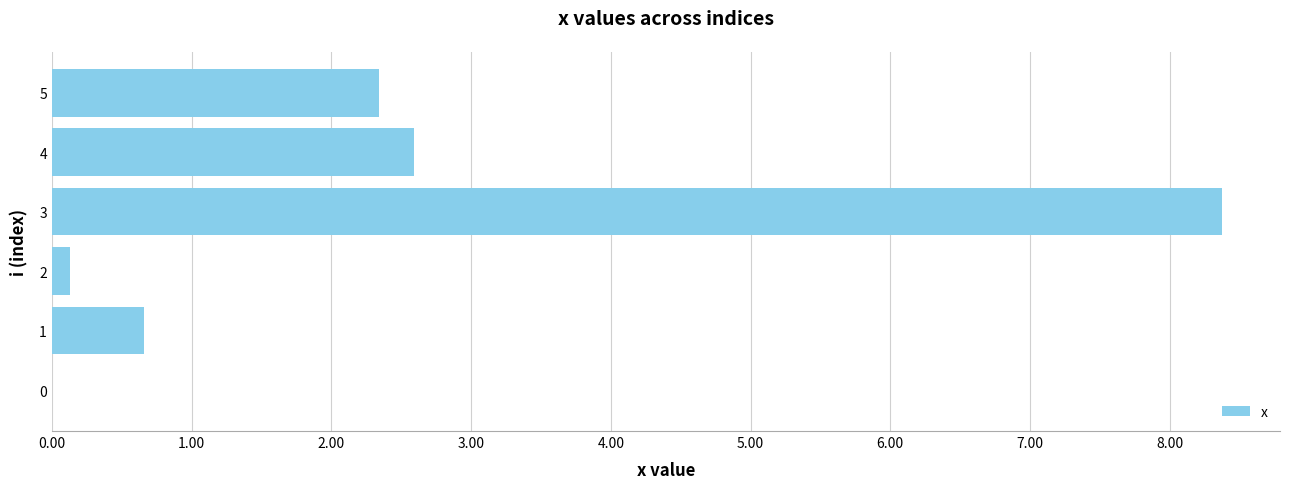

What is the sum of all values?

14.1